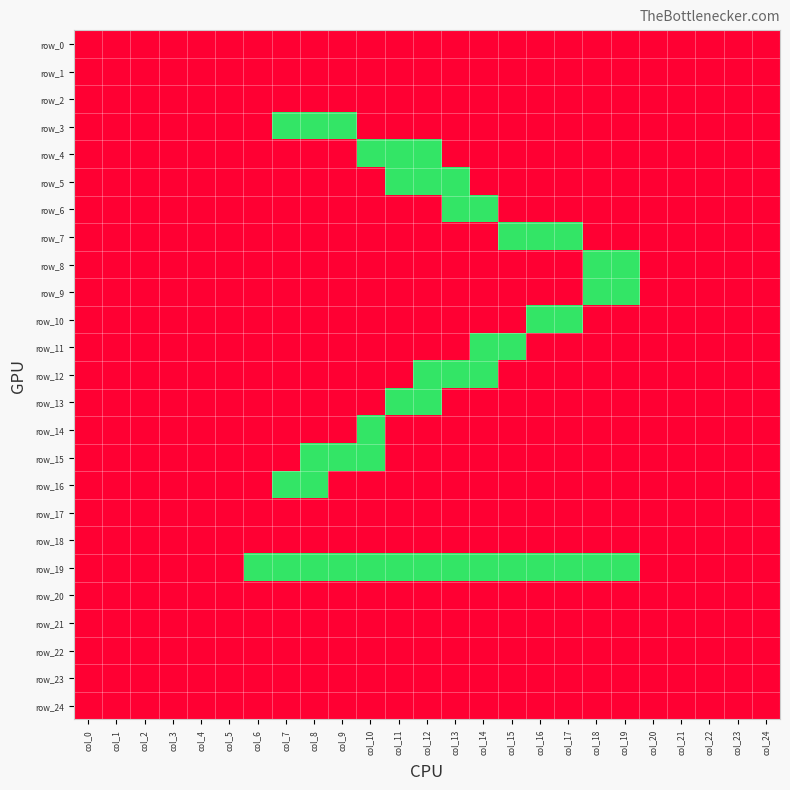

What is the difference between the highest and lowest values at col_6?

1